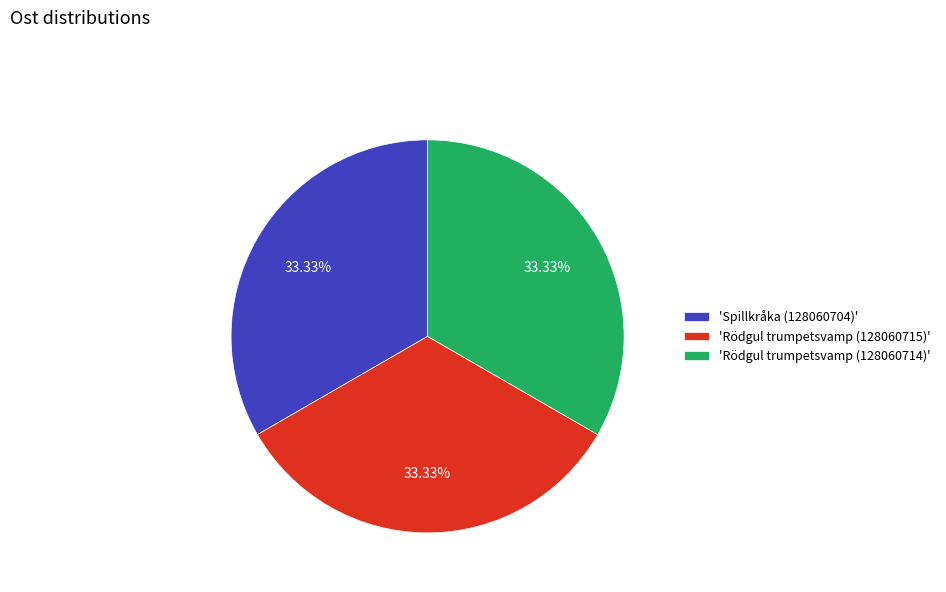

What is the ratio of the value at 'Rödgul trumpetsvamp (128060714)' to the value at 'Spillkråka (128060704)'?

1.0